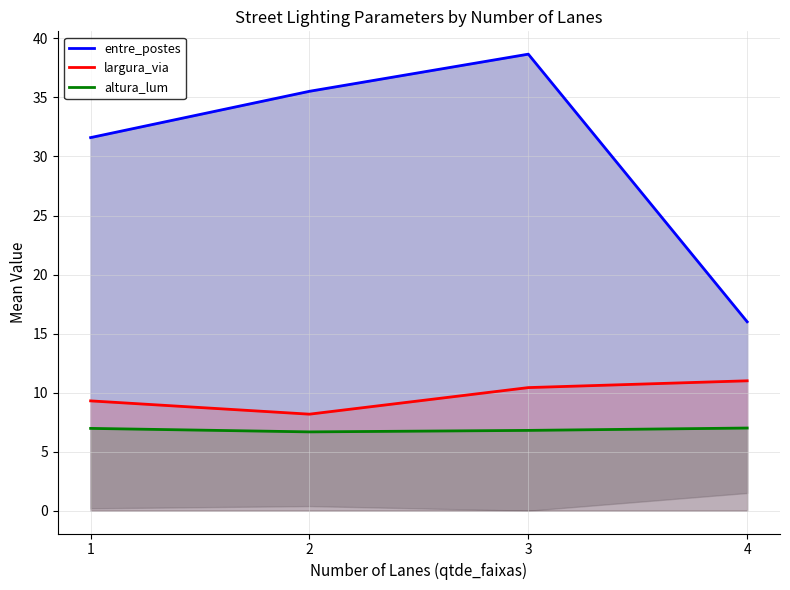

What is the average value of the largura_via series?

9.7